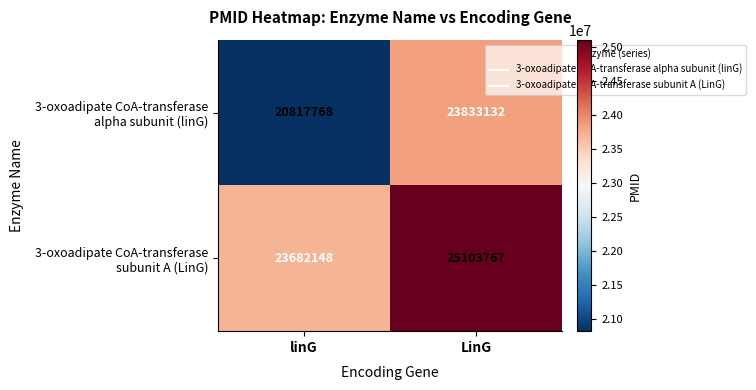

Which category has the highest value across all series?

LinG